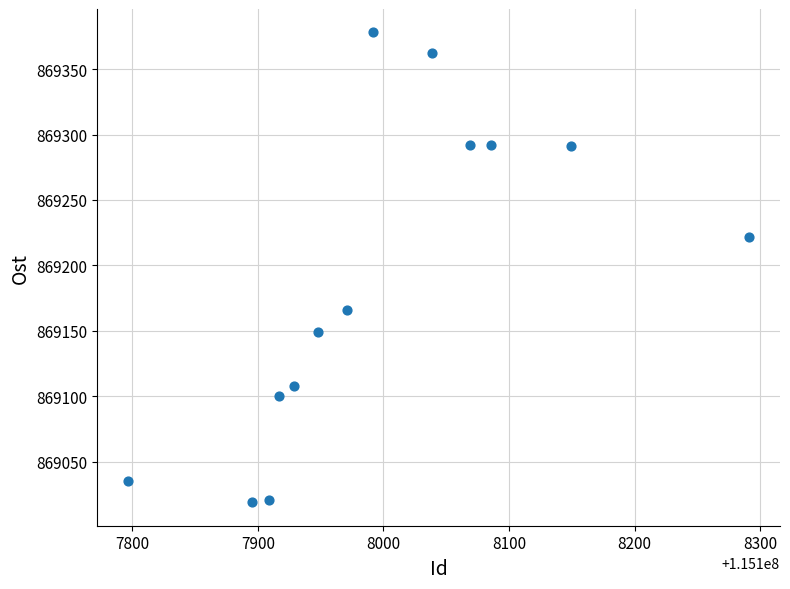

What is the range of Y values (max minus min)?

359